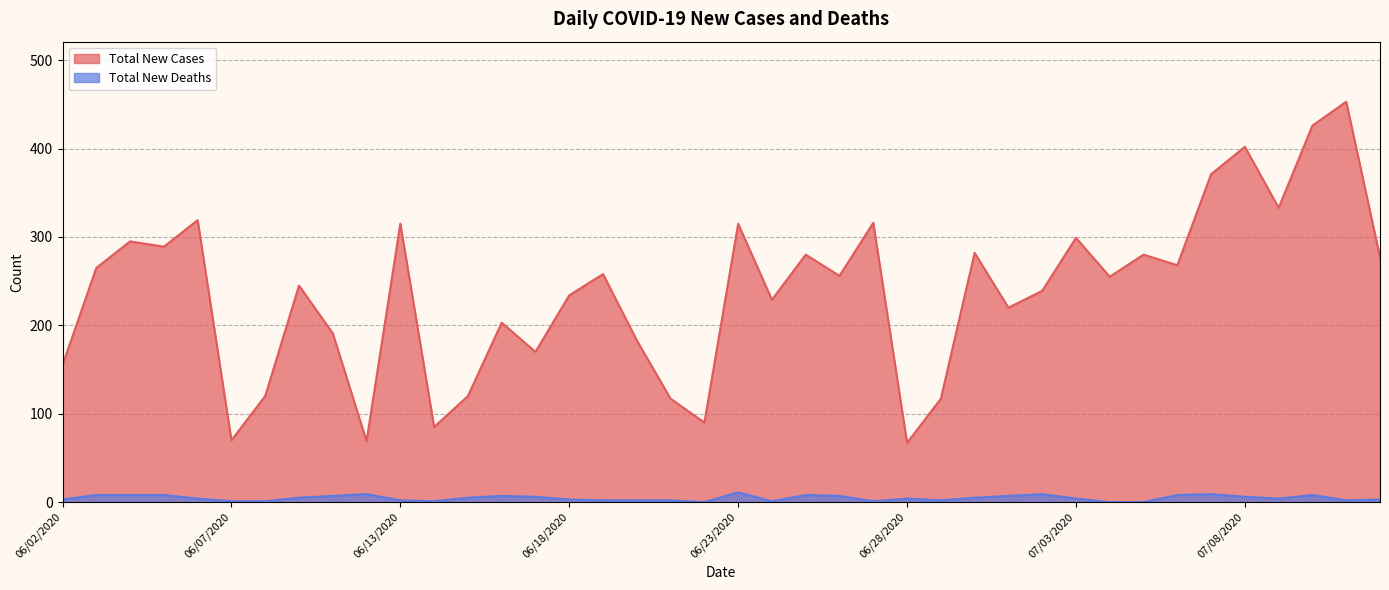

Rank the categories by Total New Cases value from highest to lowest.

07/11/2020, 07/10/2020, 07/08/2020, 07/07/2020, 07/09/2020, 06/06/2020, 06/27/2020, 06/13/2020, 06/23/2020, 07/03/2020, 06/04/2020, 06/05/2020, 06/30/2020, 06/25/2020, 07/05/2020, 07/12/2020, 07/06/2020, 06/03/2020, 06/19/2020, 06/26/2020, 07/04/2020, 06/09/2020, 07/02/2020, 06/18/2020, 06/24/2020, 07/01/2020, 06/16/2020, 06/10/2020, 06/20/2020, 06/17/2020, 06/02/2020, 06/08/2020, 06/15/2020, 06/21/2020, 06/29/2020, 06/22/2020, 06/14/2020, 06/07/2020, 06/11/2020, 06/28/2020